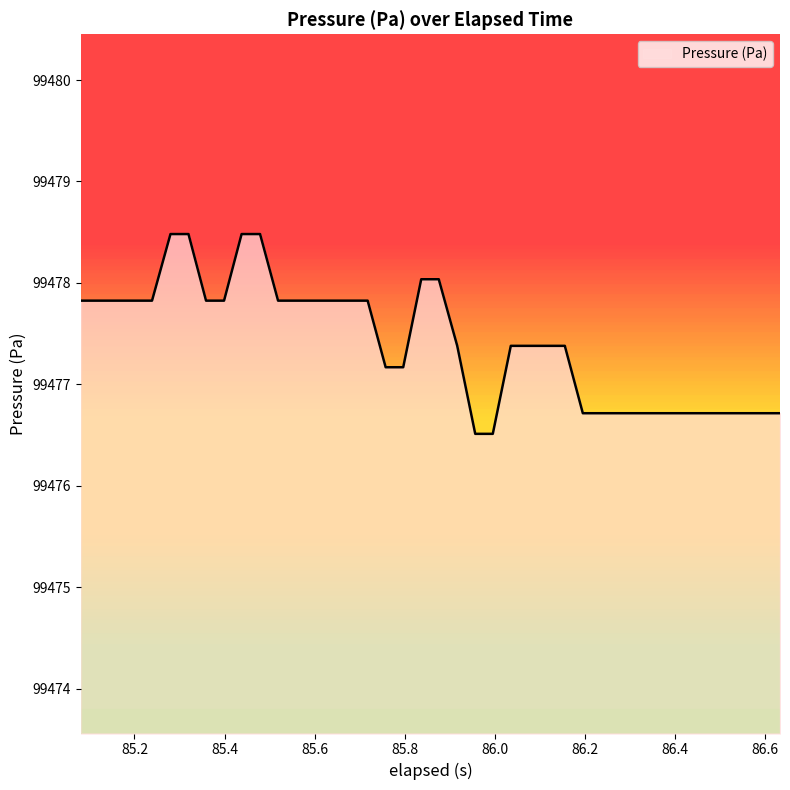

What is the greatest value displayed?

99478.5